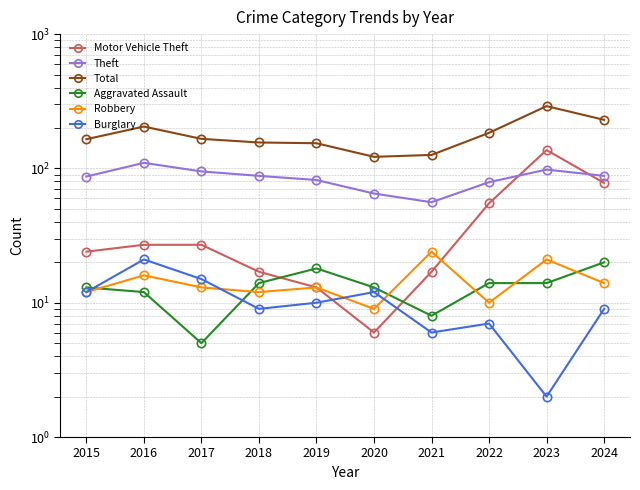

Where does the Burglary series first go above 10?

2015